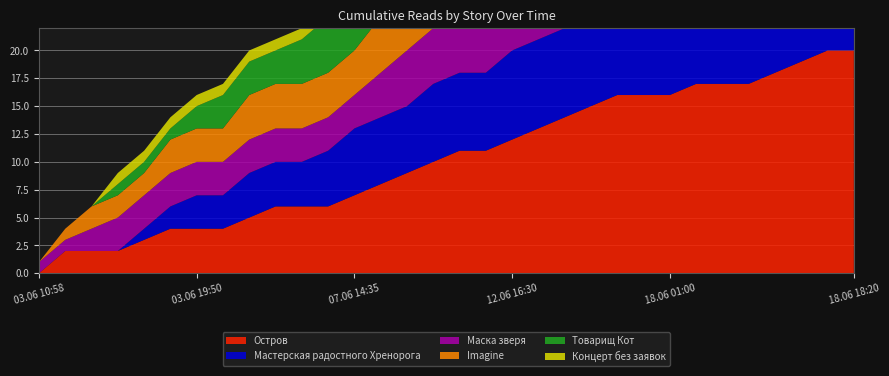

Reading left to right, extract all data points from this chart.

Остров: 03.06 10:58=0	03.06 10:59=2	03.06 11:00=2	03.06 11:01=2	03.06 11:02=3	03.06 12:10=4	03.06 19:50=4	04.06 22:20=4	06.06 07:35=5	06.06 10:50=6	06.06 13:25=6	06.06 18:50=6	07.06 14:35=7	09.06 19:20=8	09.06 23:30=9	10.06 16:15=10	11.06 14:35=11	12.06 09:35=11	12.06 16:30=12	15.06 23:40=13	16.06 12:55=14	16.06 19:10=15	17.06 15:25=16	18.06 00:20=16	18.06 01:00=16	18.06 03:50=17	18.06 09:25=17	18.06 10:00=17	18.06 13:25=18	18.06 16:05=19	18.06 16:30=20	18.06 18:20=20
Мастерская радостного Хренорога: 03.06 10:58=0	03.06 10:59=0	03.06 11:00=0	03.06 11:01=0	03.06 11:02=1	03.06 12:10=2	03.06 19:50=3	04.06 22:20=3	06.06 07:35=4	06.06 10:50=4	06.06 13:25=4	06.06 18:50=5	07.06 14:35=6	09.06 19:20=6	09.06 23:30=6	10.06 16:15=7	11.06 14:35=7	12.06 09:35=7	12.06 16:30=8	15.06 23:40=8	16.06 12:55=8	16.06 19:10=8	17.06 15:25=8	18.06 00:20=8	18.06 01:00=8	18.06 03:50=9	18.06 09:25=9	18.06 10:00=10	18.06 13:25=10	18.06 16:05=10	18.06 16:30=11	18.06 18:20=11
Маска зверя: 03.06 10:58=1	03.06 10:59=1	03.06 11:00=2	03.06 11:01=3	03.06 11:02=3	03.06 12:10=3	03.06 19:50=3	04.06 22:20=3	06.06 07:35=3	06.06 10:50=3	06.06 13:25=3	06.06 18:50=3	07.06 14:35=3	09.06 19:20=4	09.06 23:30=5	10.06 16:15=5	11.06 14:35=5	12.06 09:35=5	12.06 16:30=6	15.06 23:40=7	16.06 12:55=7	16.06 19:10=8	17.06 15:25=8	18.06 00:20=8	18.06 01:00=8	18.06 03:50=8	18.06 09:25=9	18.06 10:00=9	18.06 13:25=9	18.06 16:05=9	18.06 16:30=9	18.06 18:20=9
Imagine: 03.06 10:58=0	03.06 10:59=1	03.06 11:00=2	03.06 11:01=2	03.06 11:02=2	03.06 12:10=3	03.06 19:50=3	04.06 22:20=3	06.06 07:35=4	06.06 10:50=4	06.06 13:25=4	06.06 18:50=4	07.06 14:35=4	09.06 19:20=5	09.06 23:30=5	10.06 16:15=6	11.06 14:35=6	12.06 09:35=7	12.06 16:30=7	15.06 23:40=7	16.06 12:55=7	16.06 19:10=7	17.06 15:25=7	18.06 00:20=7	18.06 01:00=7	18.06 03:50=7	18.06 09:25=7	18.06 10:00=7	18.06 13:25=7	18.06 16:05=7	18.06 16:30=7	18.06 18:20=7
Товарищ Кот: 03.06 10:58=0	03.06 10:59=0	03.06 11:00=0	03.06 11:01=1	03.06 11:02=1	03.06 12:10=1	03.06 19:50=2	04.06 22:20=3	06.06 07:35=3	06.06 10:50=3	06.06 13:25=4	06.06 18:50=5	07.06 14:35=5	09.06 19:20=5	09.06 23:30=5	10.06 16:15=5	11.06 14:35=5	12.06 09:35=5	12.06 16:30=5	15.06 23:40=5	16.06 12:55=6	16.06 19:10=6	17.06 15:25=6	18.06 00:20=7	18.06 01:00=7	18.06 03:50=7	18.06 09:25=7	18.06 10:00=7	18.06 13:25=7	18.06 16:05=8	18.06 16:30=8	18.06 18:20=8
Концерт без заявок: 03.06 10:58=0	03.06 10:59=0	03.06 11:00=0	03.06 11:01=1	03.06 11:02=1	03.06 12:10=1	03.06 19:50=1	04.06 22:20=1	06.06 07:35=1	06.06 10:50=1	06.06 13:25=1	06.06 18:50=1	07.06 14:35=1	09.06 19:20=1	09.06 23:30=1	10.06 16:15=1	11.06 14:35=2	12.06 09:35=3	12.06 16:30=3	15.06 23:40=4	16.06 12:55=4	16.06 19:10=5	17.06 15:25=6	18.06 00:20=6	18.06 01:00=6	18.06 03:50=6	18.06 09:25=6	18.06 10:00=6	18.06 13:25=6	18.06 16:05=6	18.06 16:30=6	18.06 18:20=6